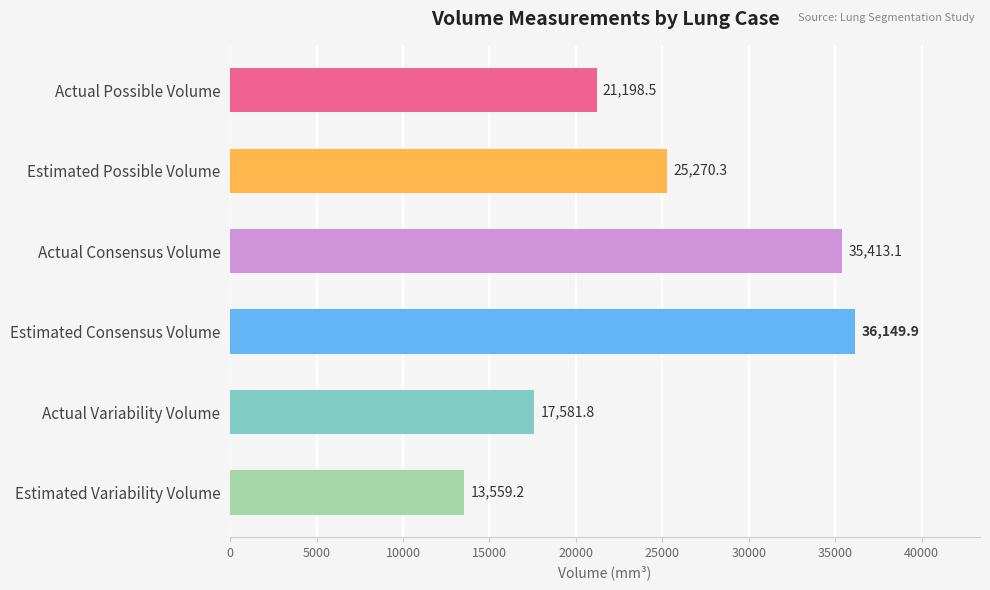

Reading top to bottom, list all the values displayed in this chart.

Actual Possible Volume=21198.5	Estimated Possible Volume=25270.3	Actual Consensus Volume=35413.1	Estimated Consensus Volume=36149.9	Actual Variability Volume=17581.8	Estimated Variability Volume=13559.2